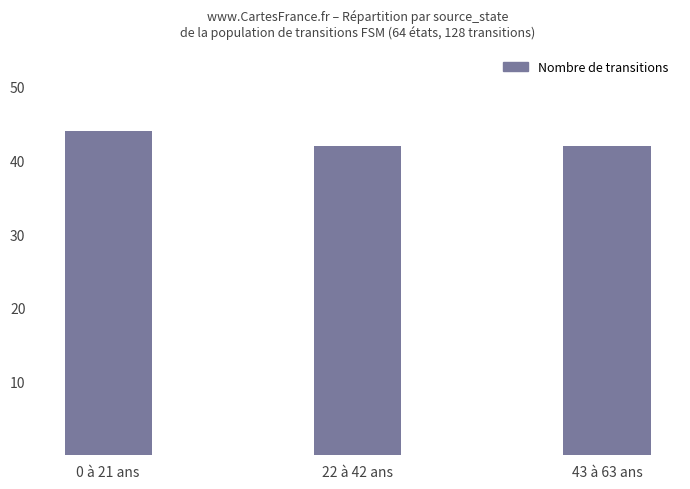

Between 0 à 21 ans and 22 à 42 ans, which is larger?

0 à 21 ans